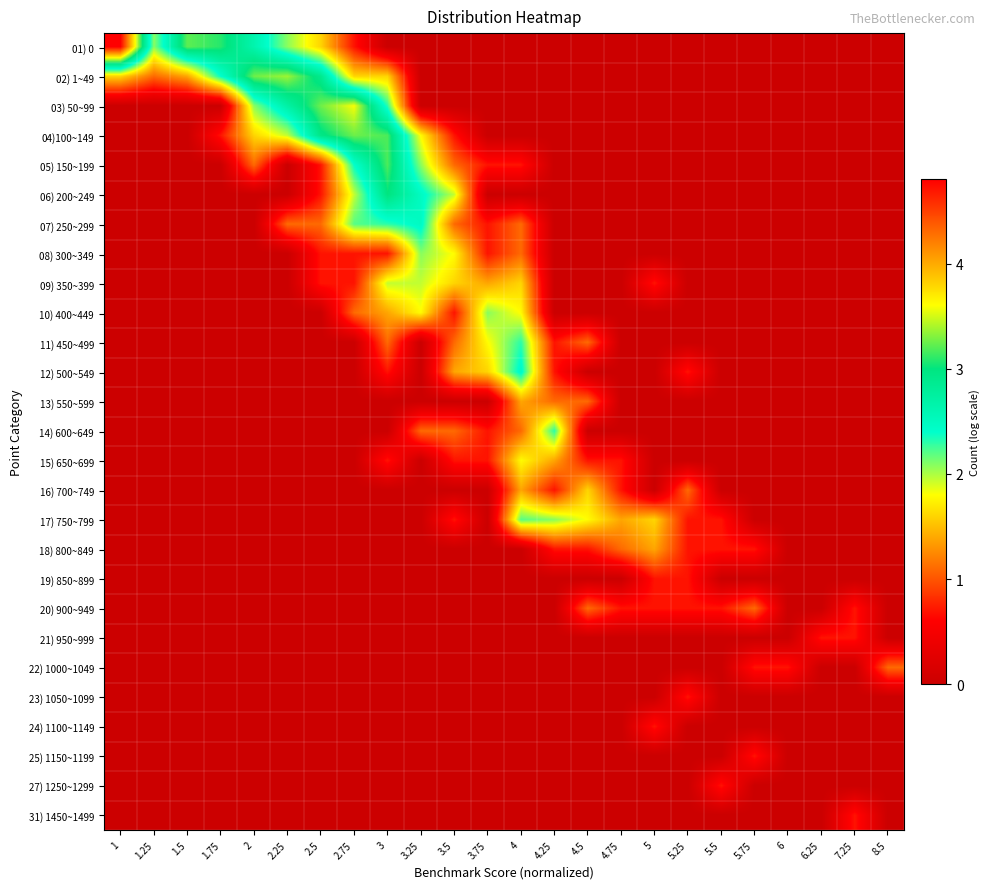

Reading right to left, list all the values displayed in this chart.

01) 0: 8.5=0.0	7.25=0.0	6.25=0.0	6=0.0	5.75=0.0	5.5=0.0	5.25=0.0	5=0.0	4.75=0.0	4.5=0.0	4.25=0.0	4=0.0	3.75=0.0	3.5=0.0	3.25=0.0	3=0.0	2.75=0.7	2.5=1.6	2.25=2.1	2=2.6	1.75=3.1	1.5=3.2	1.25=2.1	1=4.8
02) 1~49: 8.5=0.0	7.25=0.0	6.25=0.0	6=0.0	5.75=0.0	5.5=0.0	5.25=0.0	5=0.0	4.75=0.0	4.5=0.0	4.25=0.0	4=0.0	3.75=0.0	3.5=0.0	3.25=0.0	3=1.6	2.75=1.6	2.5=2.9	2.25=3.4	2=3.3	1.75=2.4	1.5=1.4	1.25=1.1	1=1.6
03) 50~99: 8.5=0.0	7.25=0.0	6.25=0.0	6=0.0	5.75=0.0	5.5=0.0	5.25=0.0	5=0.0	4.75=0.0	4.5=0.0	4.25=0.0	4=0.0	3.75=0.0	3.5=0.0	3.25=0.0	3=2.3	2.75=3.6	2.5=3.3	2.25=2.7	2=2.1	1.75=0.0	1.5=0.0	1.25=0.0	1=0.0
04)100~149: 8.5=0.0	7.25=0.0	6.25=0.0	6=0.0	5.75=0.0	5.5=0.0	5.25=0.0	5=0.0	4.75=0.0	4.5=0.0	4.25=0.0	4=0.0	3.75=0.0	3.5=0.7	3.25=1.8	3=3.2	2.75=3.3	2.5=2.9	2.25=1.9	2=1.6	1.75=0.7	1.5=0.0	1.25=0.0	1=0.0
05) 150~199: 8.5=0.0	7.25=0.0	6.25=0.0	6=0.0	5.75=0.0	5.5=0.0	5.25=0.0	5=0.0	4.75=0.0	4.5=0.0	4.25=0.0	4=0.7	3.75=0.7	3.5=1.1	3.25=2.1	3=3.2	2.75=2.4	2.5=0.7	2.25=0.0	2=1.1	1.75=0.0	1.5=0.0	1.25=0.0	1=0.0
06) 200~249: 8.5=0.0	7.25=0.0	6.25=0.0	6=0.0	5.75=0.0	5.5=0.0	5.25=0.0	5=0.0	4.75=0.0	4.5=0.0	4.25=0.0	4=0.0	3.75=0.0	3.5=1.9	3.25=2.5	3=3.0	2.75=1.9	2.5=0.7	2.25=0.0	2=0.0	1.75=0.0	1.5=0.0	1.25=0.0	1=0.0
07) 250~299: 8.5=0.0	7.25=0.0	6.25=0.0	6=0.0	5.75=0.0	5.5=0.0	5.25=0.0	5=0.0	4.75=0.0	4.5=0.0	4.25=0.0	4=1.1	3.75=0.7	3.5=1.1	3.25=2.5	3=2.3	2.75=2.2	2.5=1.1	2.25=1.1	2=0.0	1.75=0.0	1.5=0.0	1.25=0.0	1=0.0
08) 300~349: 8.5=0.0	7.25=0.0	6.25=0.0	6=0.0	5.75=0.0	5.5=0.0	5.25=0.0	5=0.0	4.75=0.0	4.5=0.0	4.25=0.0	4=1.1	3.75=0.7	3.5=1.8	3.25=2.1	3=0.7	2.75=0.7	2.5=0.7	2.25=0.0	2=0.0	1.75=0.0	1.5=0.0	1.25=0.0	1=0.0
09) 350~399: 8.5=0.0	7.25=0.0	6.25=0.0	6=0.0	5.75=0.0	5.5=0.0	5.25=0.0	5=0.7	4.75=0.0	4.5=0.0	4.25=0.0	4=1.6	3.75=1.4	3.5=1.6	3.25=1.9	3=1.9	2.75=0.7	2.5=0.7	2.25=0.0	2=0.0	1.75=0.0	1.5=0.0	1.25=0.0	1=0.0
10) 400~449: 8.5=0.0	7.25=0.0	6.25=0.0	6=0.0	5.75=0.0	5.5=0.0	5.25=0.0	5=0.0	4.75=0.0	4.5=0.0	4.25=0.0	4=1.8	3.75=2.1	3.5=0.7	3.25=1.8	3=1.4	2.75=1.1	2.5=0.0	2.25=0.0	2=0.0	1.75=0.0	1.5=0.0	1.25=0.0	1=0.0
11) 450~499: 8.5=0.0	7.25=0.0	6.25=0.0	6=0.0	5.75=0.0	5.5=0.0	5.25=0.0	5=0.0	4.75=0.0	4.5=1.1	4.25=0.7	4=2.3	3.75=1.8	3.5=1.1	3.25=0.0	3=1.1	2.75=0.0	2.5=0.0	2.25=0.0	2=0.0	1.75=0.0	1.5=0.0	1.25=0.0	1=0.0
12) 500~549: 8.5=0.0	7.25=0.0	6.25=0.0	6=0.0	5.75=0.0	5.5=0.0	5.25=0.7	5=0.0	4.75=0.0	4.5=0.0	4.25=0.7	4=2.5	3.75=1.6	3.5=1.4	3.25=0.0	3=0.7	2.75=0.0	2.5=0.0	2.25=0.0	2=0.0	1.75=0.0	1.5=0.0	1.25=0.0	1=0.0
13) 550~599: 8.5=0.0	7.25=0.0	6.25=0.0	6=0.0	5.75=0.0	5.5=0.0	5.25=0.0	5=0.0	4.75=0.0	4.5=1.1	4.25=1.1	4=1.4	3.75=0.0	3.5=0.0	3.25=0.0	3=0.0	2.75=0.0	2.5=0.0	2.25=0.0	2=0.0	1.75=0.0	1.5=0.0	1.25=0.0	1=0.0
14) 600~649: 8.5=0.0	7.25=0.0	6.25=0.0	6=0.0	5.75=0.0	5.5=0.0	5.25=0.0	5=0.0	4.75=0.0	4.5=0.0	4.25=2.3	4=1.1	3.75=0.7	3.5=1.1	3.25=1.1	3=0.0	2.75=0.0	2.5=0.0	2.25=0.0	2=0.0	1.75=0.0	1.5=0.0	1.25=0.0	1=0.0
15) 650~699: 8.5=0.0	7.25=0.0	6.25=0.0	6=0.0	5.75=0.0	5.5=0.0	5.25=0.0	5=0.0	4.75=0.7	4.5=0.7	4.25=1.4	4=1.8	3.75=0.7	3.5=0.7	3.25=0.0	3=0.7	2.75=0.0	2.5=0.0	2.25=0.0	2=0.0	1.75=0.0	1.5=0.0	1.25=0.0	1=0.0
16) 700~749: 8.5=0.0	7.25=0.0	6.25=0.0	6=0.0	5.75=0.0	5.5=0.0	5.25=1.1	5=0.0	4.75=0.7	4.5=1.6	4.25=0.7	4=1.4	3.75=0.0	3.5=0.0	3.25=0.0	3=0.0	2.75=0.0	2.5=0.0	2.25=0.0	2=0.0	1.75=0.0	1.5=0.0	1.25=0.0	1=0.0
17) 750~799: 8.5=0.0	7.25=0.0	6.25=0.0	6=0.0	5.75=0.0	5.5=0.7	5.25=0.7	5=1.6	4.75=1.4	4.5=1.8	4.25=2.1	4=2.2	3.75=0.0	3.5=0.7	3.25=0.0	3=0.0	2.75=0.0	2.5=0.0	2.25=0.0	2=0.0	1.75=0.0	1.5=0.0	1.25=0.0	1=0.0
18) 800~849: 8.5=0.0	7.25=0.0	6.25=0.0	6=0.0	5.75=0.7	5.5=0.7	5.25=0.7	5=1.4	4.75=1.1	4.5=0.7	4.25=0.7	4=0.0	3.75=0.0	3.5=0.0	3.25=0.0	3=0.0	2.75=0.0	2.5=0.0	2.25=0.0	2=0.0	1.75=0.0	1.5=0.0	1.25=0.0	1=0.0
19) 850~899: 8.5=0.0	7.25=0.0	6.25=0.0	6=0.0	5.75=0.0	5.5=0.0	5.25=0.7	5=0.7	4.75=0.0	4.5=0.0	4.25=0.0	4=0.0	3.75=0.0	3.5=0.0	3.25=0.0	3=0.0	2.75=0.0	2.5=0.0	2.25=0.0	2=0.0	1.75=0.0	1.5=0.0	1.25=0.0	1=0.0
20) 900~949: 8.5=0.0	7.25=0.7	6.25=0.0	6=0.0	5.75=1.1	5.5=0.7	5.25=0.7	5=0.7	4.75=0.7	4.5=1.1	4.25=0.0	4=0.0	3.75=0.0	3.5=0.0	3.25=0.0	3=0.0	2.75=0.0	2.5=0.0	2.25=0.0	2=0.0	1.75=0.0	1.5=0.0	1.25=0.0	1=0.0
21) 950~999: 8.5=0.0	7.25=0.7	6.25=0.7	6=0.0	5.75=0.0	5.5=0.0	5.25=0.0	5=0.0	4.75=0.0	4.5=0.0	4.25=0.0	4=0.0	3.75=0.0	3.5=0.0	3.25=0.0	3=0.0	2.75=0.0	2.5=0.0	2.25=0.0	2=0.0	1.75=0.0	1.5=0.0	1.25=0.0	1=0.0
22) 1000~1049: 8.5=1.1	7.25=0.0	6.25=0.0	6=0.7	5.75=0.7	5.5=0.0	5.25=0.0	5=0.0	4.75=0.0	4.5=0.0	4.25=0.0	4=0.0	3.75=0.0	3.5=0.0	3.25=0.0	3=0.0	2.75=0.0	2.5=0.0	2.25=0.0	2=0.0	1.75=0.0	1.5=0.0	1.25=0.0	1=0.0
23) 1050~1099: 8.5=0.0	7.25=0.0	6.25=0.0	6=0.0	5.75=0.0	5.5=0.0	5.25=0.7	5=0.0	4.75=0.0	4.5=0.0	4.25=0.0	4=0.0	3.75=0.0	3.5=0.0	3.25=0.0	3=0.0	2.75=0.0	2.5=0.0	2.25=0.0	2=0.0	1.75=0.0	1.5=0.0	1.25=0.0	1=0.0
24) 1100~1149: 8.5=0.0	7.25=0.0	6.25=0.0	6=0.0	5.75=0.0	5.5=0.0	5.25=0.0	5=0.7	4.75=0.0	4.5=0.0	4.25=0.0	4=0.0	3.75=0.0	3.5=0.0	3.25=0.0	3=0.0	2.75=0.0	2.5=0.0	2.25=0.0	2=0.0	1.75=0.0	1.5=0.0	1.25=0.0	1=0.0
25) 1150~1199: 8.5=0.0	7.25=0.0	6.25=0.0	6=0.0	5.75=0.7	5.5=0.0	5.25=0.0	5=0.0	4.75=0.0	4.5=0.0	4.25=0.0	4=0.0	3.75=0.0	3.5=0.0	3.25=0.0	3=0.0	2.75=0.0	2.5=0.0	2.25=0.0	2=0.0	1.75=0.0	1.5=0.0	1.25=0.0	1=0.0
27) 1250~1299: 8.5=0.0	7.25=0.0	6.25=0.0	6=0.0	5.75=0.0	5.5=0.7	5.25=0.0	5=0.0	4.75=0.0	4.5=0.0	4.25=0.0	4=0.0	3.75=0.0	3.5=0.0	3.25=0.0	3=0.0	2.75=0.0	2.5=0.0	2.25=0.0	2=0.0	1.75=0.0	1.5=0.0	1.25=0.0	1=0.0
31) 1450~1499: 8.5=0.0	7.25=0.7	6.25=0.0	6=0.0	5.75=0.0	5.5=0.0	5.25=0.0	5=0.0	4.75=0.0	4.5=0.0	4.25=0.0	4=0.0	3.75=0.0	3.5=0.0	3.25=0.0	3=0.0	2.75=0.0	2.5=0.0	2.25=0.0	2=0.0	1.75=0.0	1.5=0.0	1.25=0.0	1=0.0